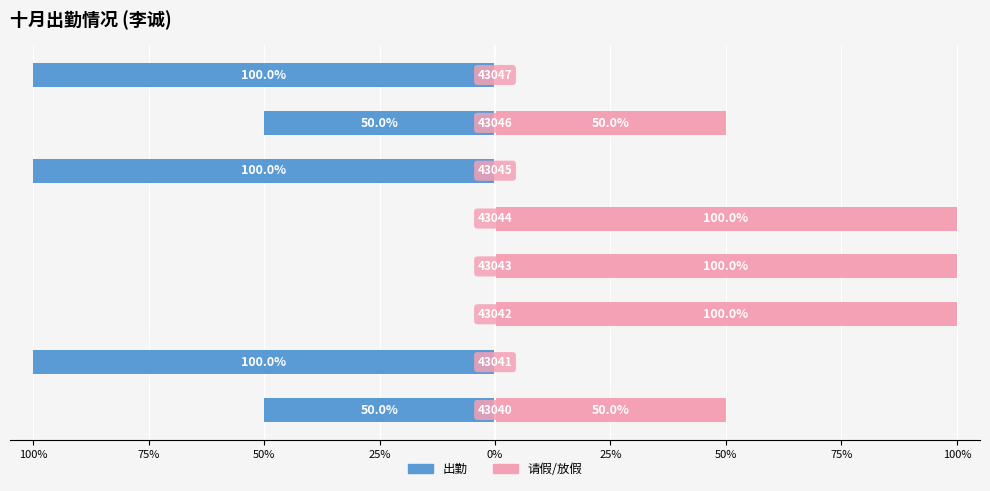

The value of 请假/放假 at 0% is 100. True or false?

True